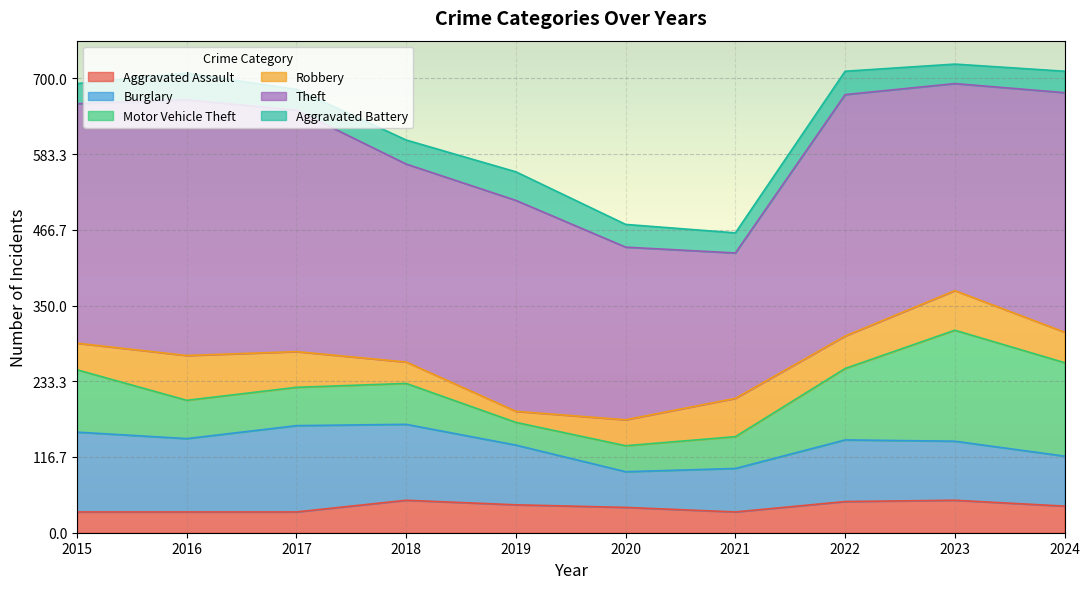

What is the sum of the Aggravated Battery values at 2024 and 2018?

70